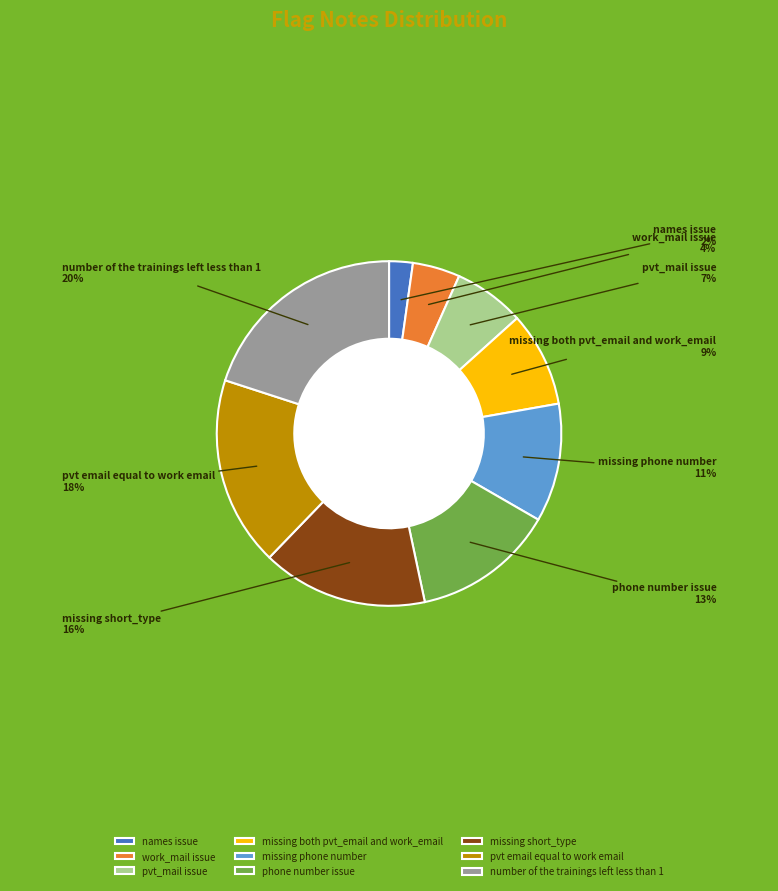

What is the ratio of the value at pvt email equal to work email to the value at missing phone number?

1.6